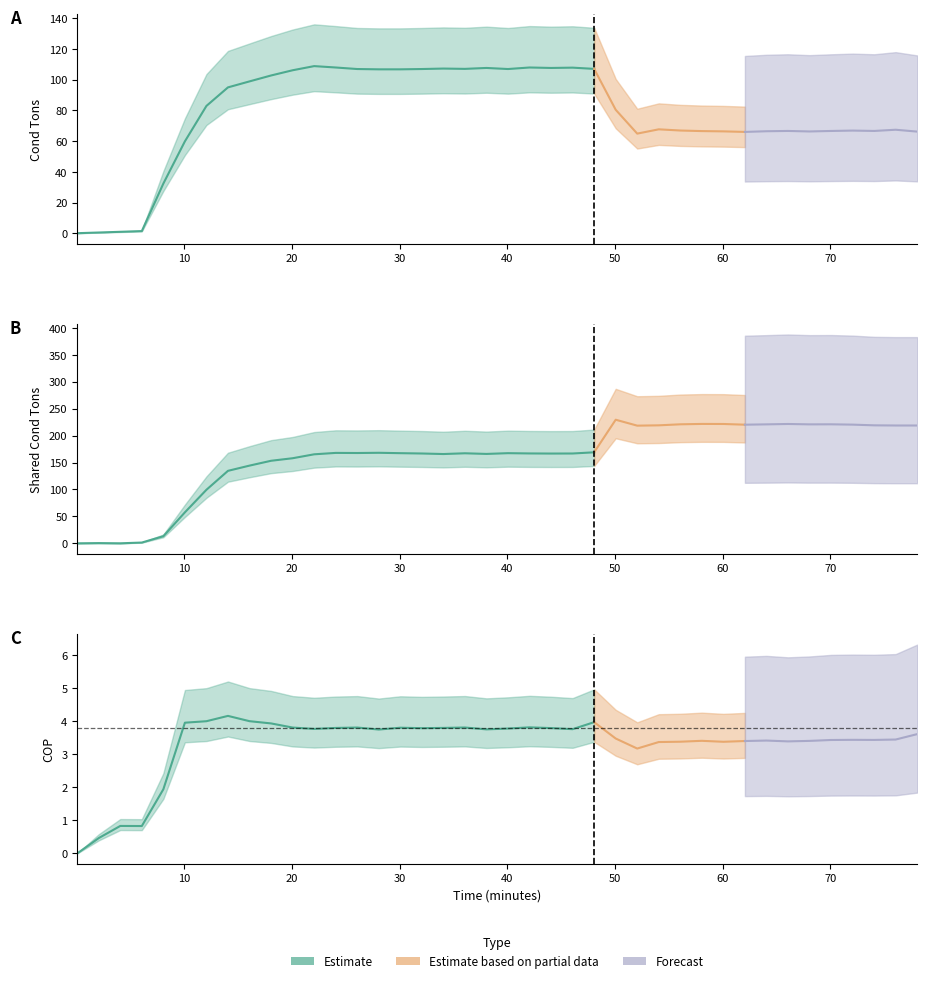

True or false: time_minutes has more than 2 interior local peaks.

False